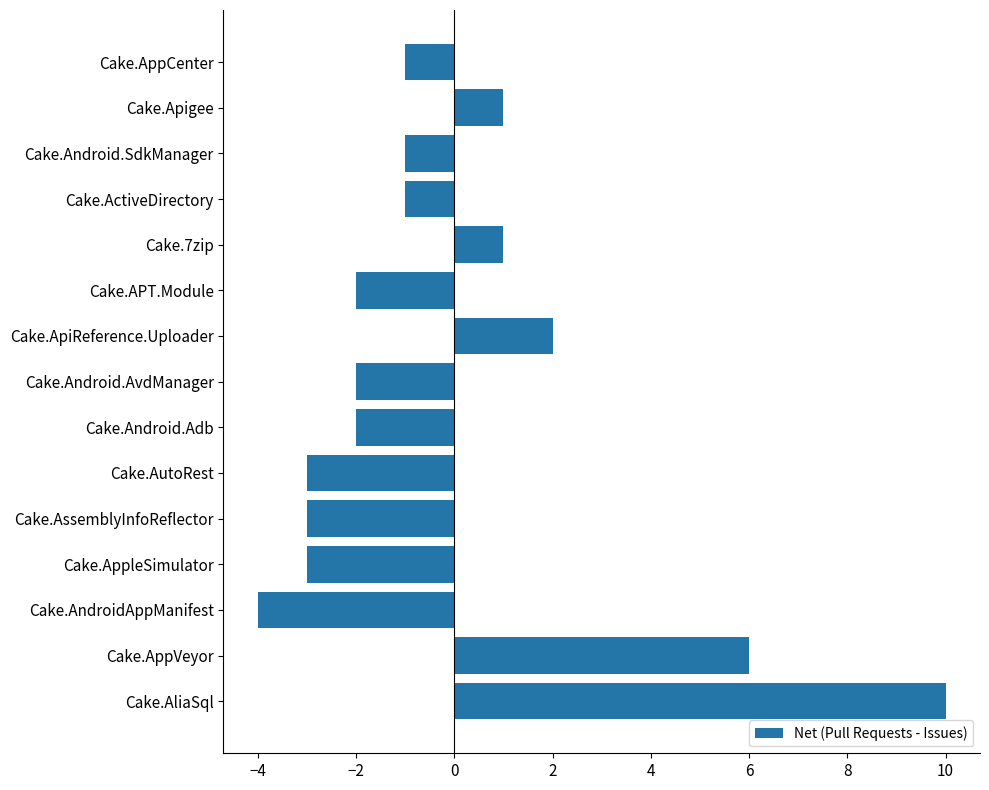

What is the smallest value displayed?

-4